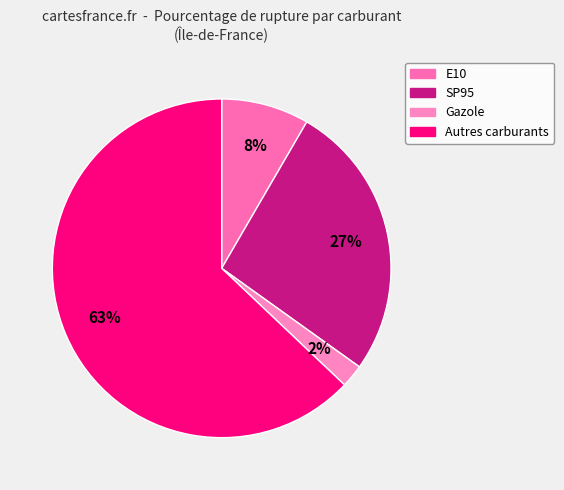

How many segments does this pie chart have?

4